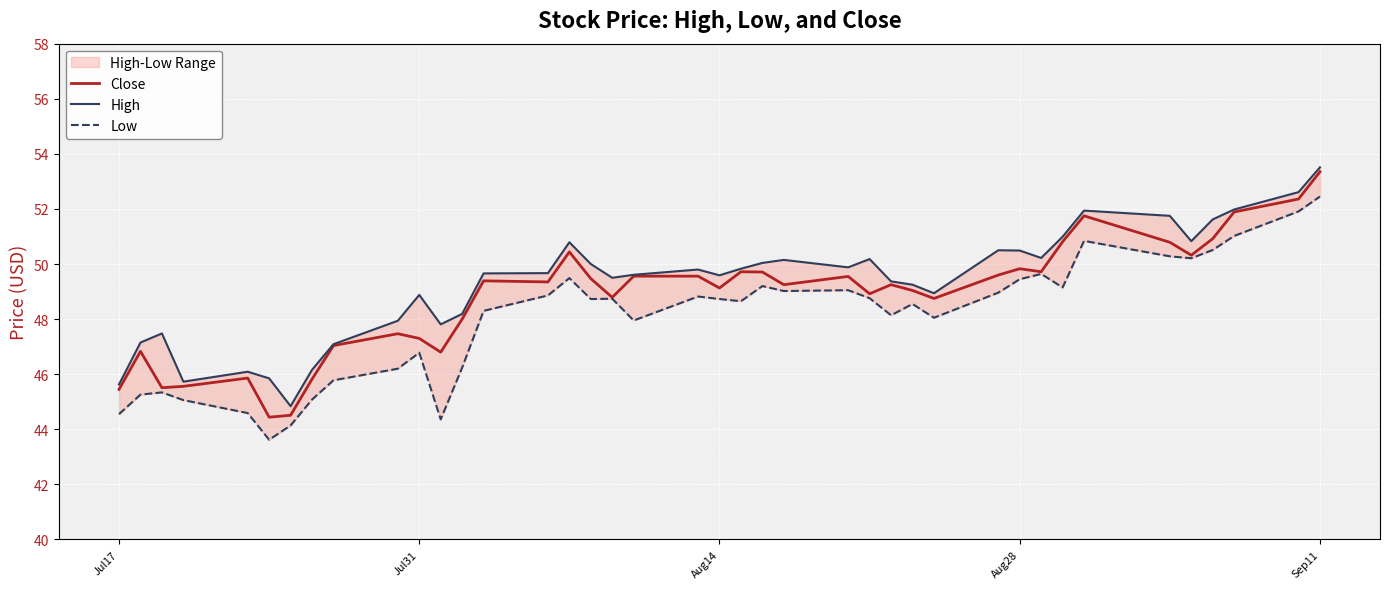

List the series in order of their peak value, lowest first.

Low, Close, High